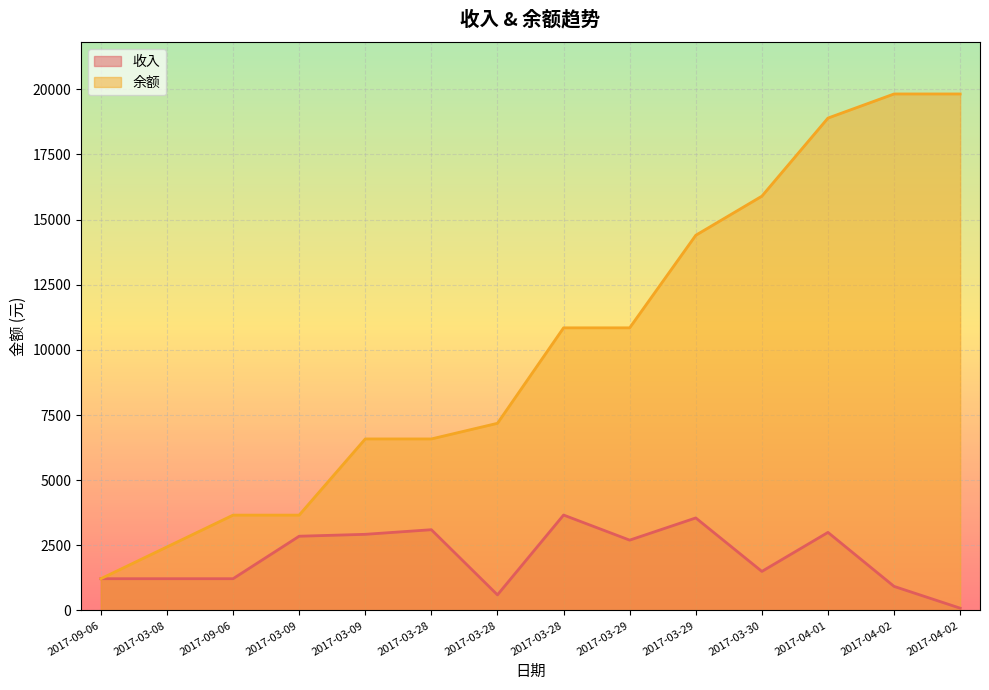

Where is 收入 nearest to the value 1876?

2017-03-30